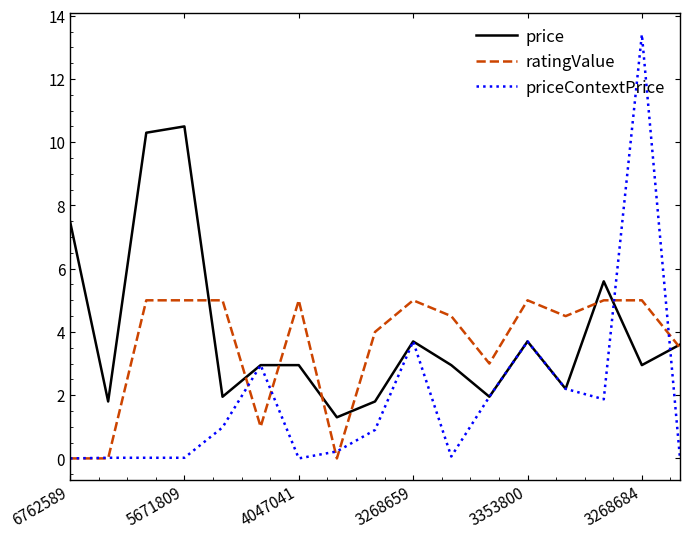

What is the greatest value displayed?

13.4